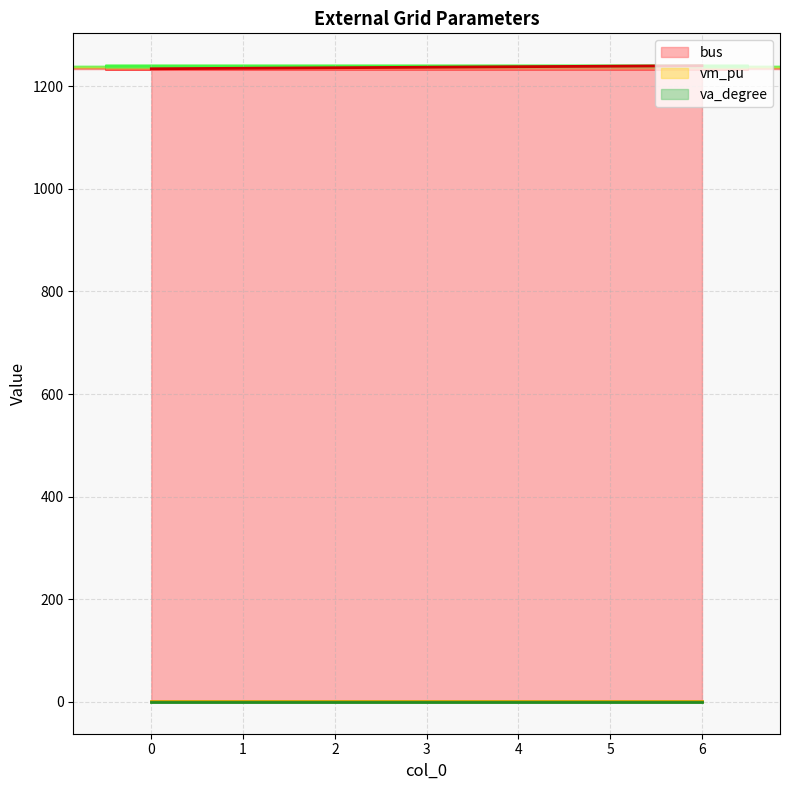

What are all the series names shown in the legend?

bus, vm_pu, va_degree